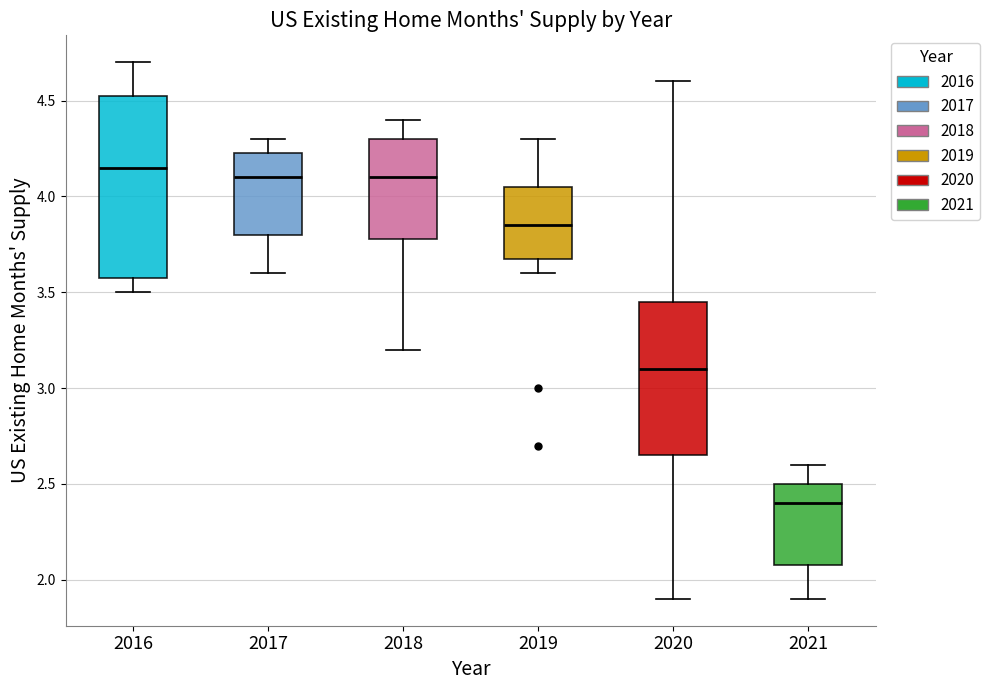

Where is the upper edge of the box at x = 2021 on the y-axis? The values are not printed on the chart, so give them approximately, as read against the axis.

2.50